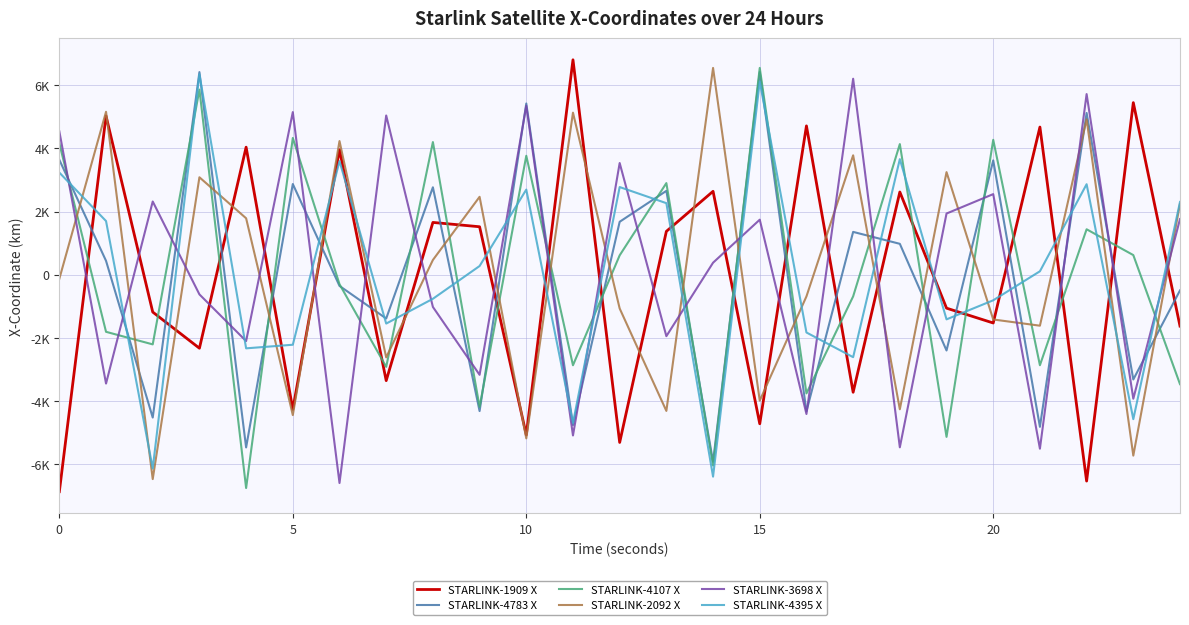

List the series in order of their peak value, lowest first.

STARLINK-3698 X, STARLINK-4395 X, STARLINK-4783 X, STARLINK-2092 X, STARLINK-4107 X, STARLINK-1909 X